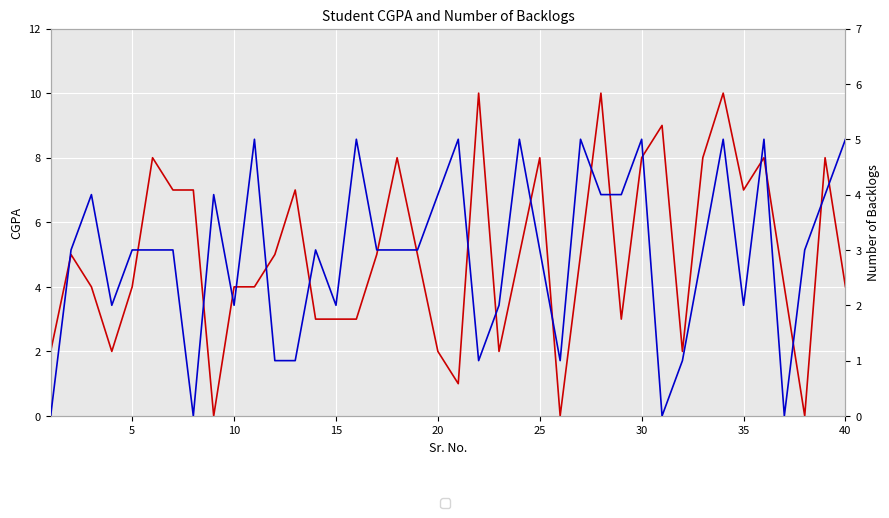

What is the difference between the maximum and minimum values in the CGPA series?

10